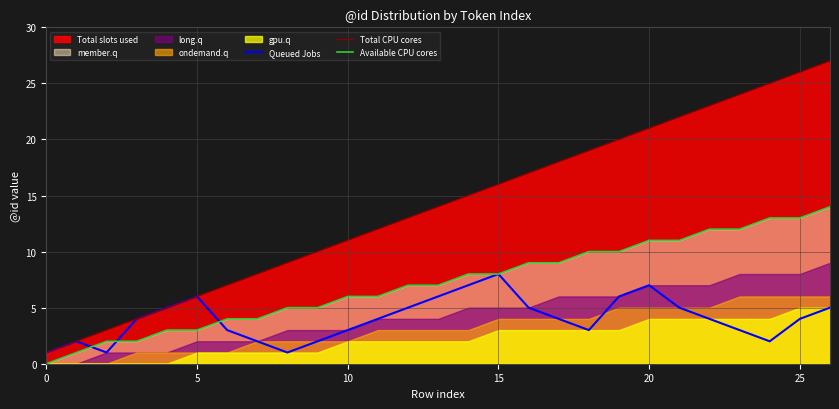

Where is Available CPU cores nearest to the value 7?

12